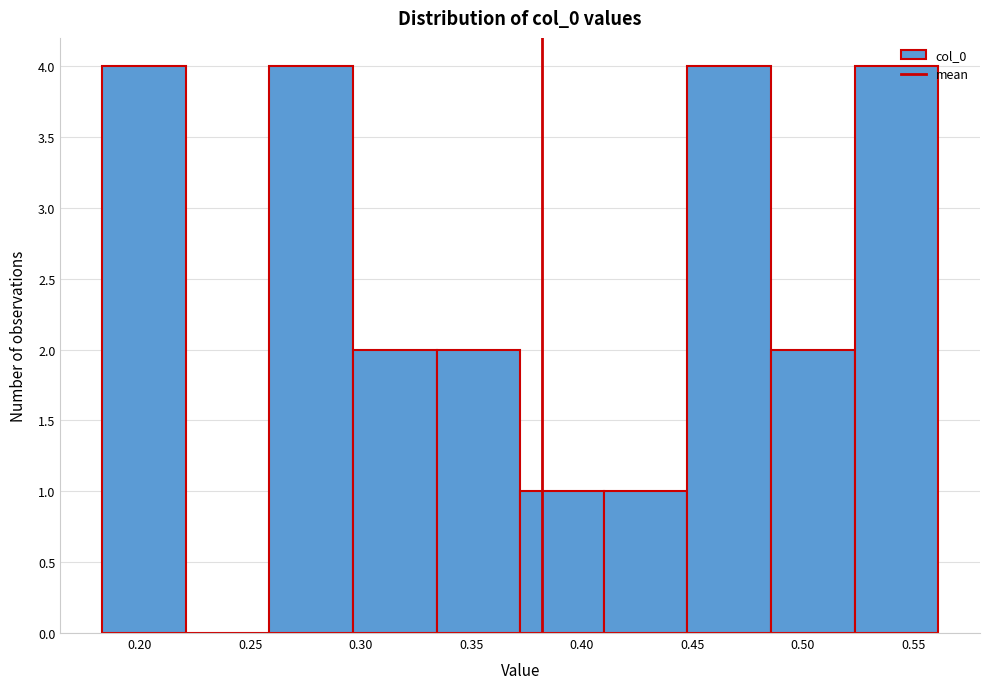

What is the height of the bar covering 0.450 to 0.485 on the x-axis? Neither the bar edges nor the heights are printed on the chart, so give them approximately, as read against the axes.

4